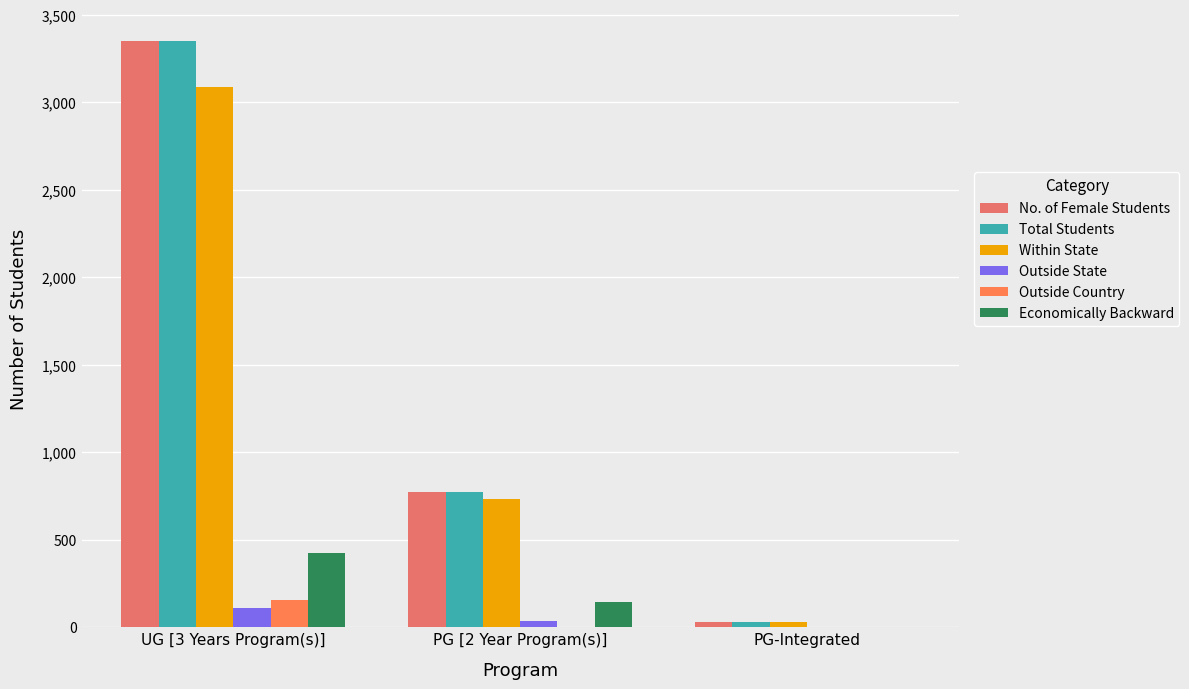

Count the number of data series in this chart.

6